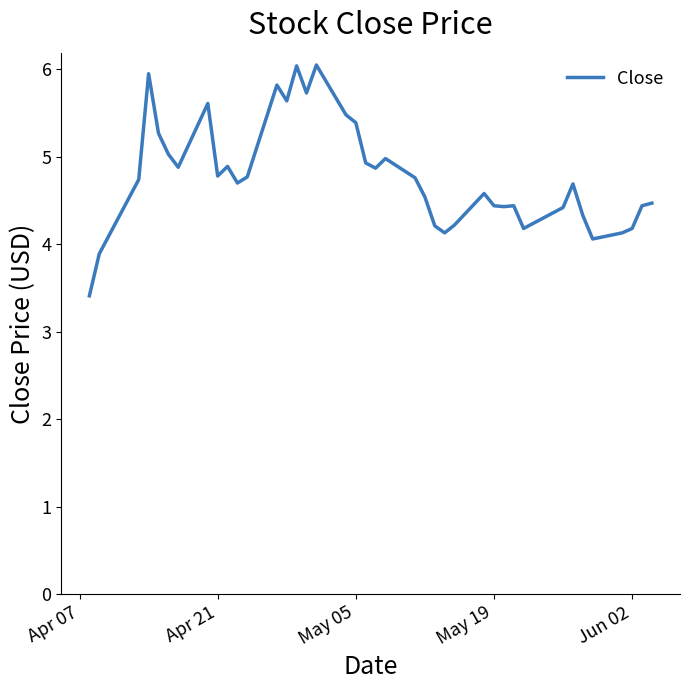

What is the difference between the maximum and minimum values?

2.6